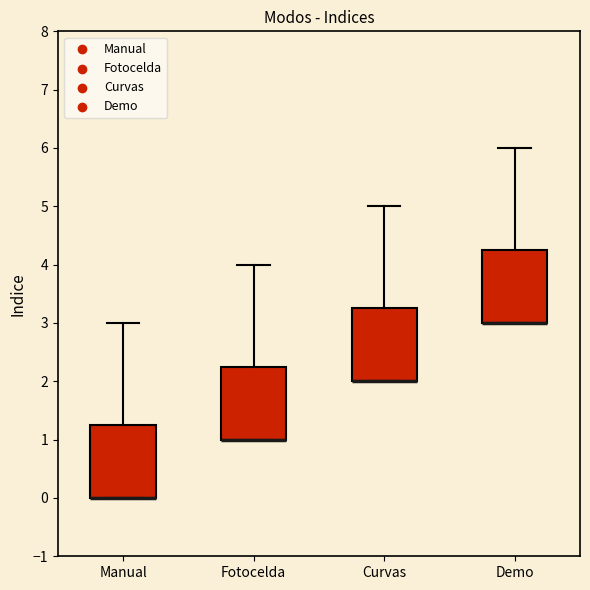

Reading left to right, transcribe this box plot: for each box, give where its median line is, the range the box spans, and where its two whiskers end, as read against the y-axis. The values are not printed on the chart, so give them approximately, as read against the axis.

Manual: median 0.0 (drawn on the box's lower edge), box 0.0 to 1.3, whiskers 0.0 to 3.0
Fotocelda: median 1.0 (drawn on the box's lower edge), box 1.0 to 2.3, whiskers 1.0 to 4.0
Curvas: median 2.0 (drawn on the box's lower edge), box 2.0 to 3.3, whiskers 2.0 to 5.0
Demo: median 3.0 (drawn on the box's lower edge), box 3.0 to 4.3, whiskers 3.0 to 6.0